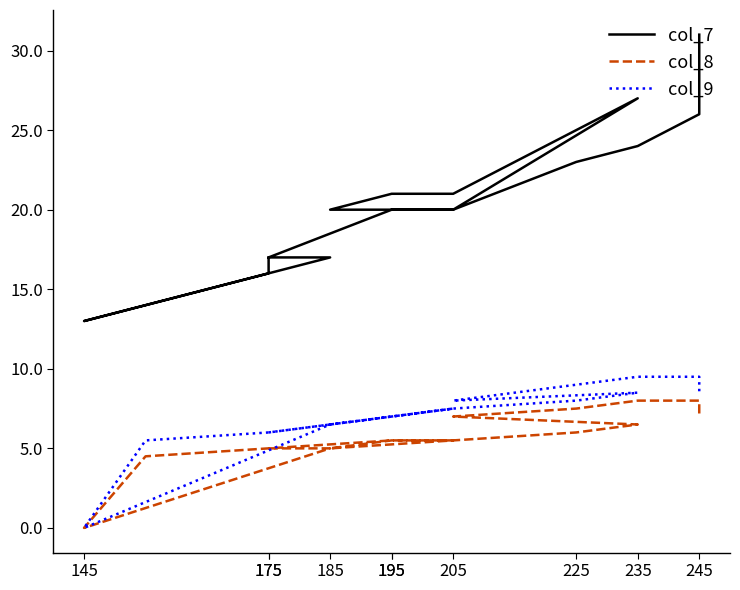

How many data points in col_7 are less than 20?

6